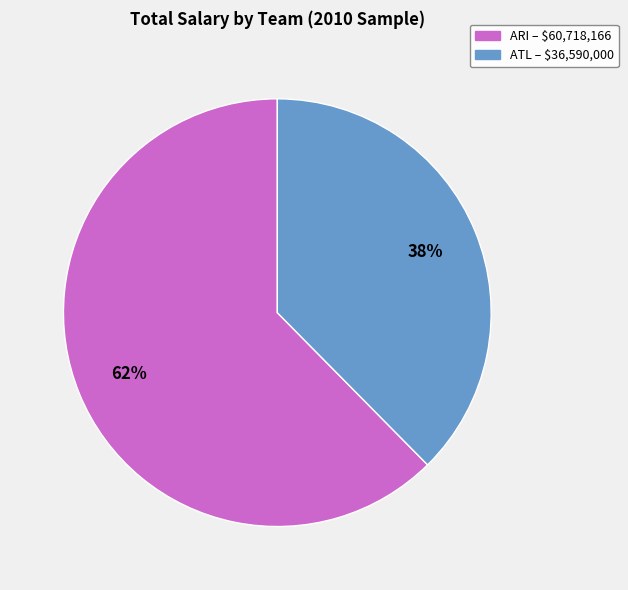

Is there any slice that represents more than half of the pie?

Yes